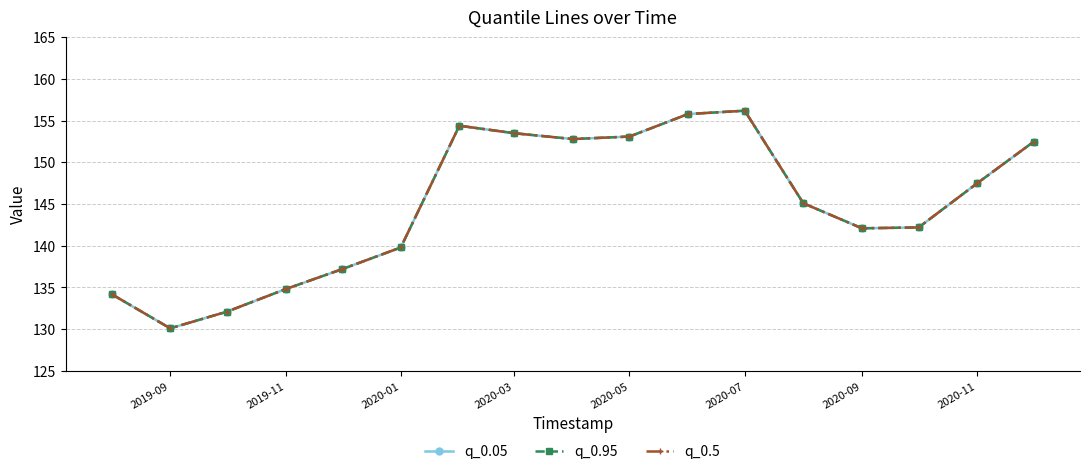

Is this an area chart (filled region under the line)?

No